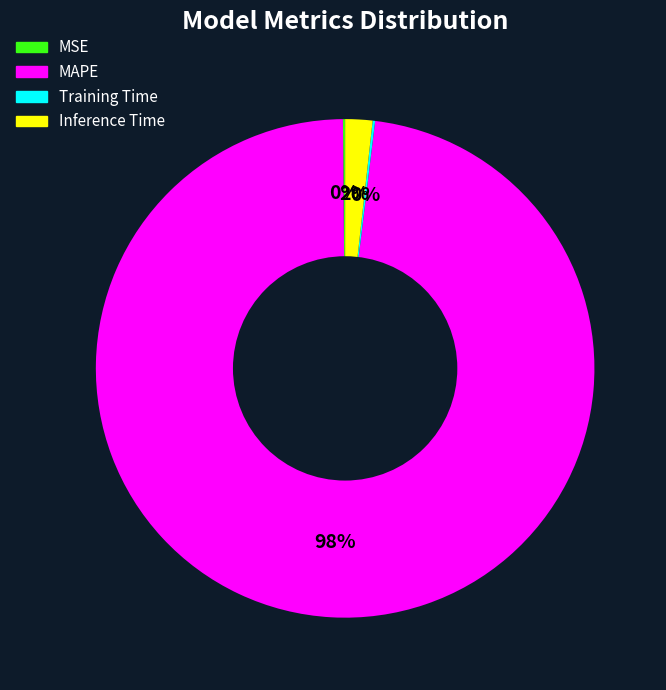

Do Inference Time and MAPE together represent more than half of the pie?

Yes